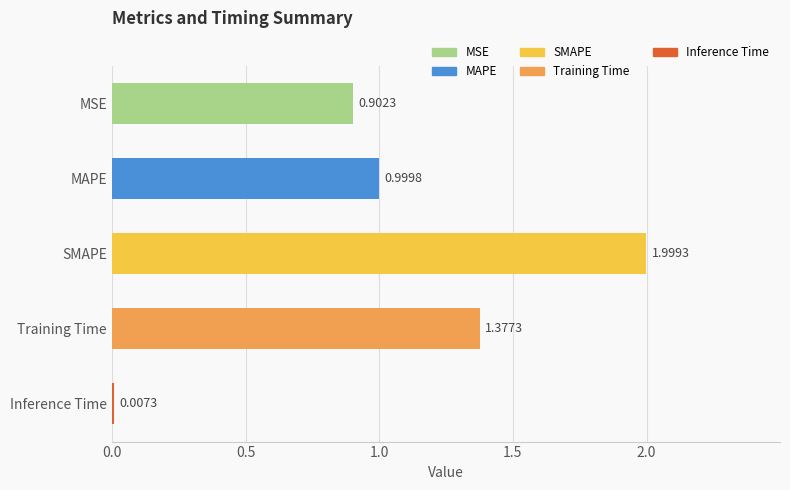

Which category has the highest value across all series?

SMAPE